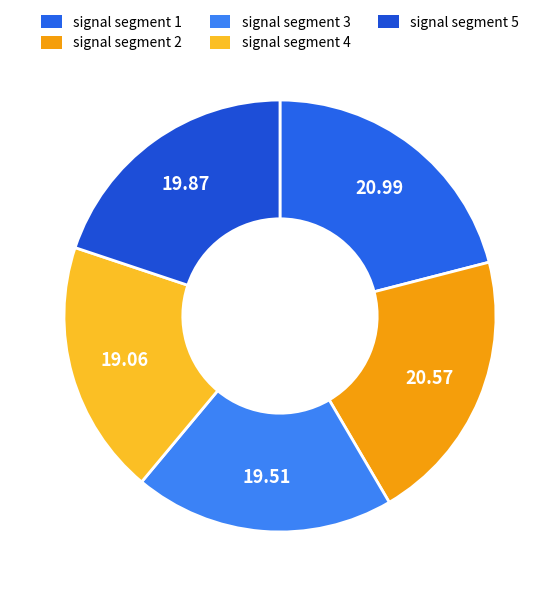

To the nearest percent, what is the combined percentage of signal segment 4 and signal segment 1?

40%